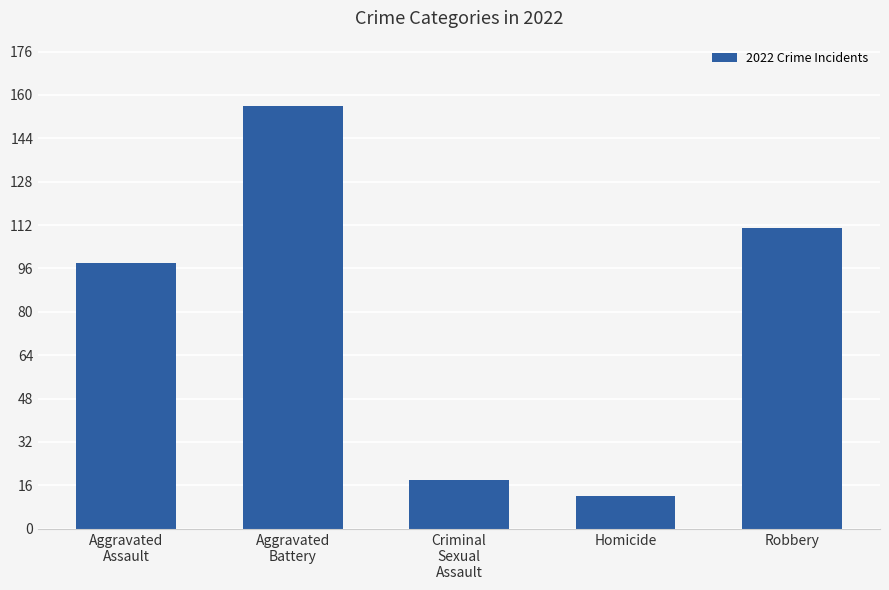

Reading left to right, what are all the values shown in this chart?

98	156	18	12	111